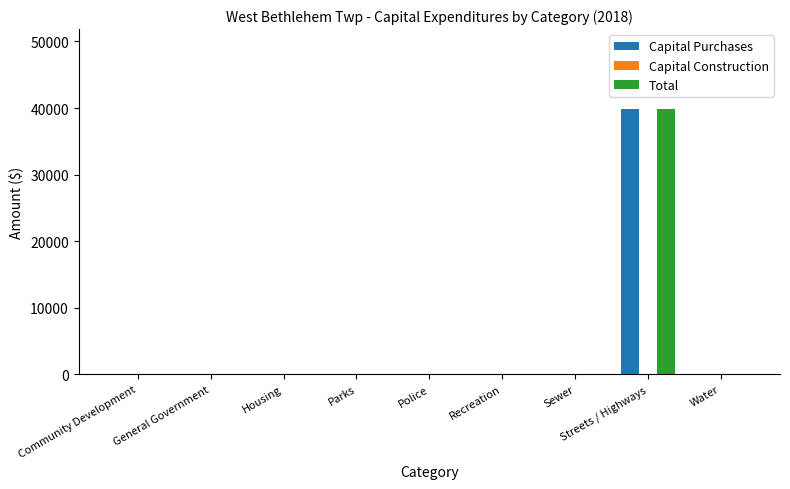

The Total series shows 0 at Water. True or false?

True